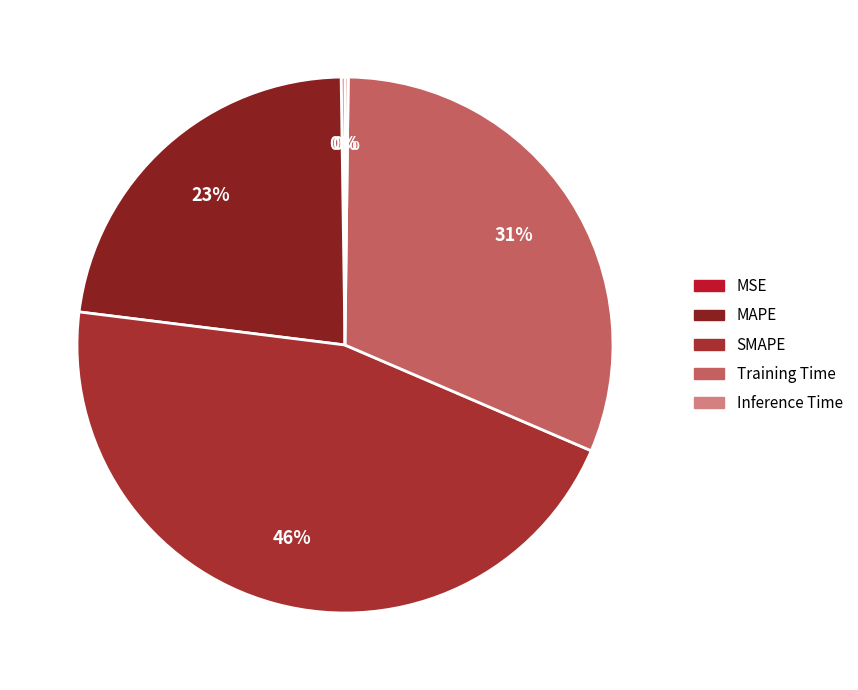

Is there any slice that represents more than half of the pie?

No